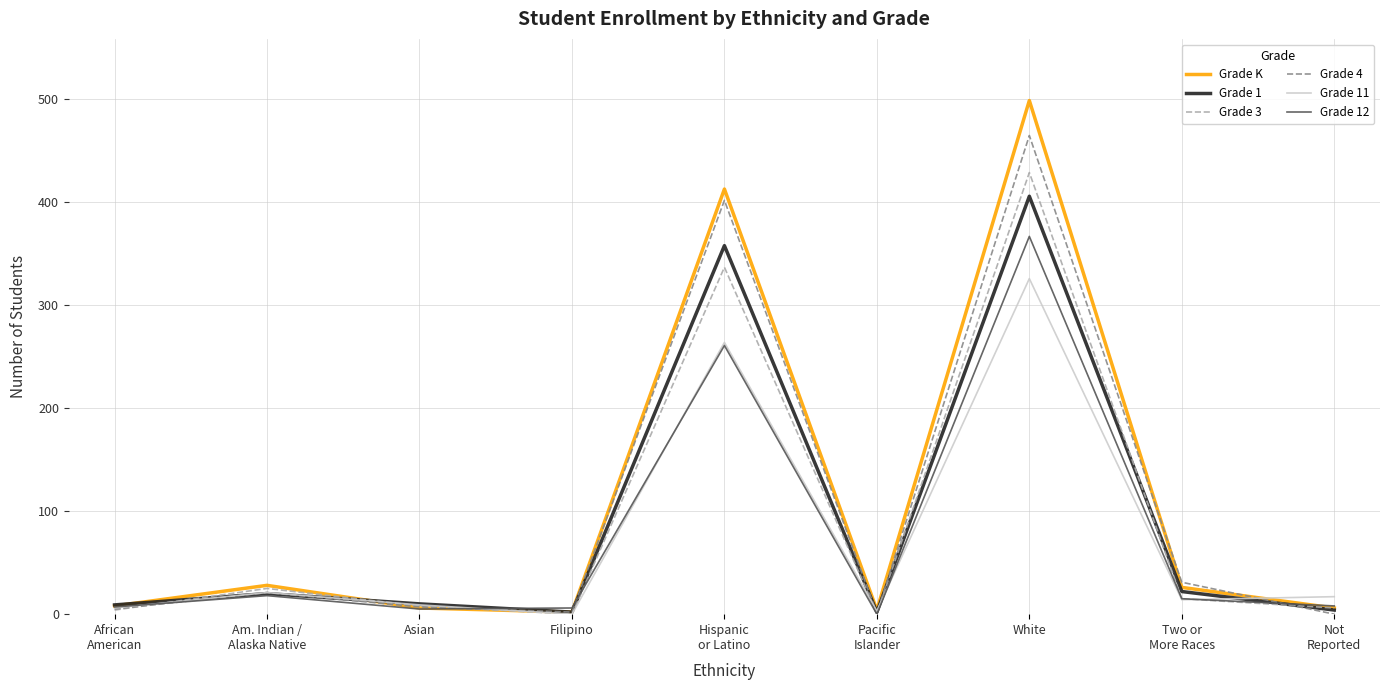

At which category is the sum across all series the highest?

White